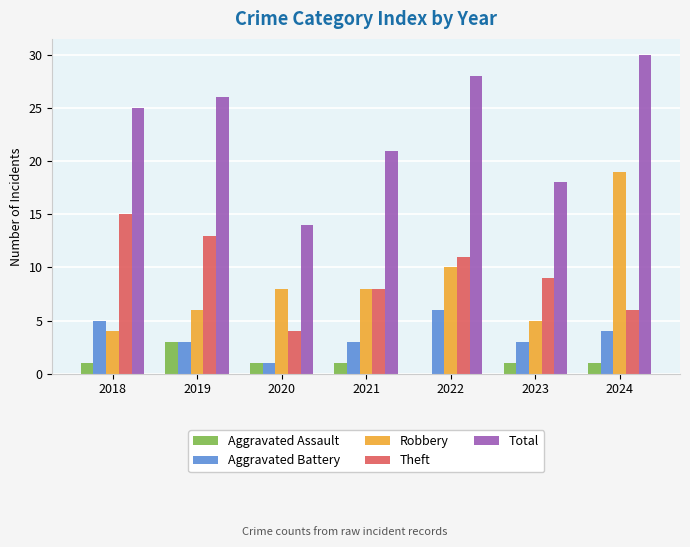

What is the total value across all series at 2023?

36